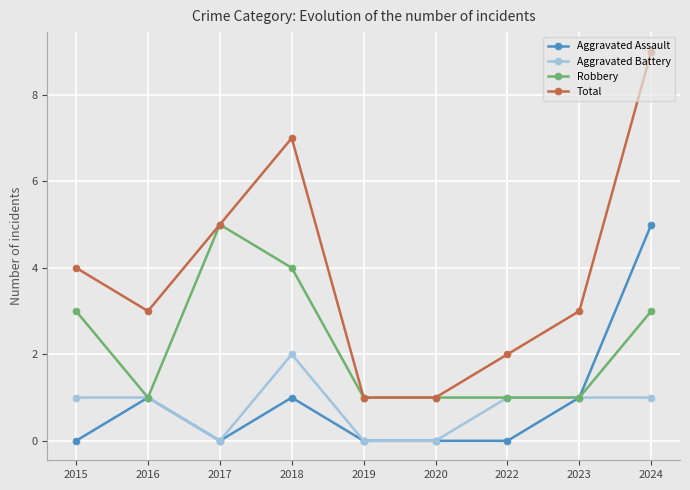

The Total series shows 3 at 2022. True or false?

False